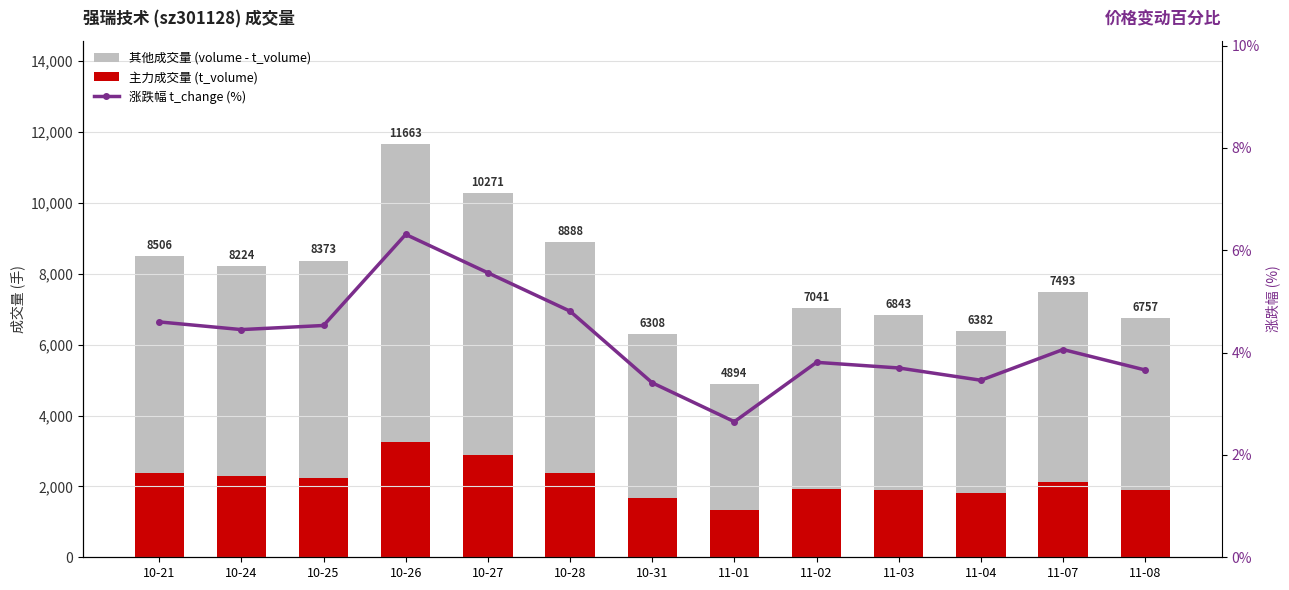

What is the value of the 其他成交量 (volume - t_volume) bar at the 12th from the left?

5358.0